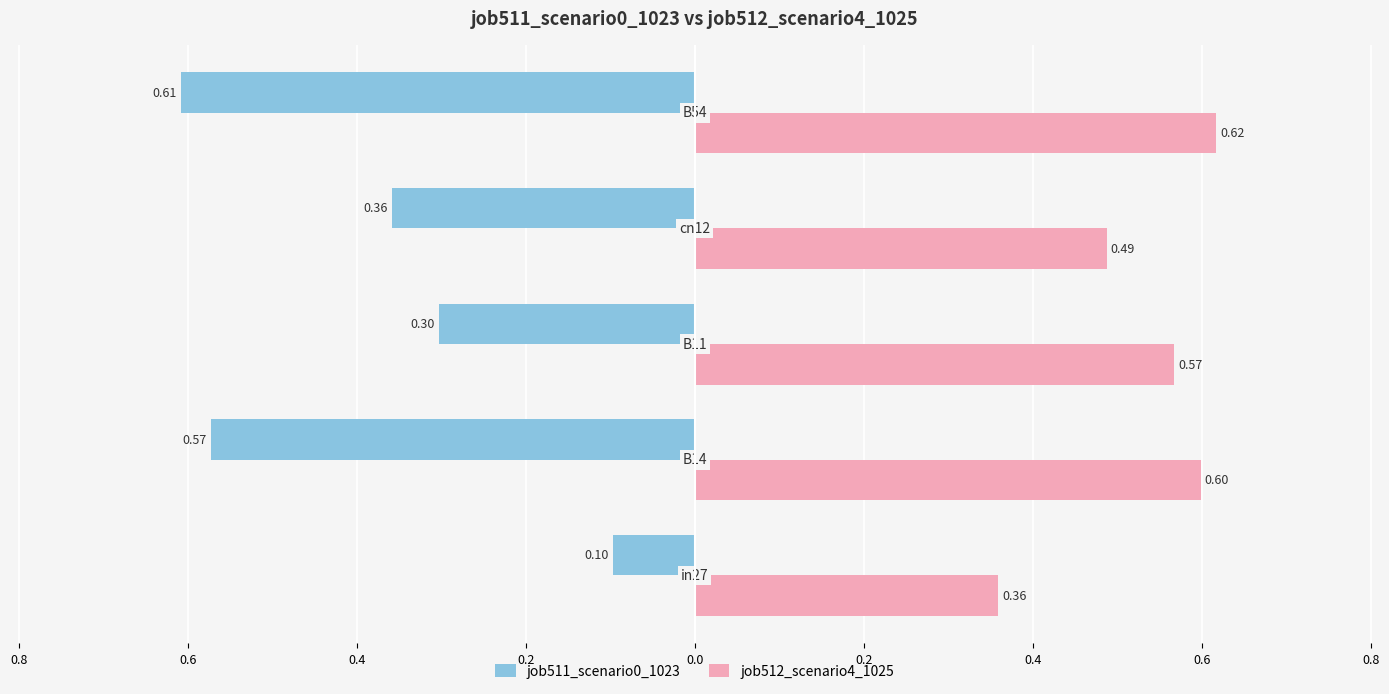

Count the job512_scenario4_1025 values in the range 0 to 1.

5